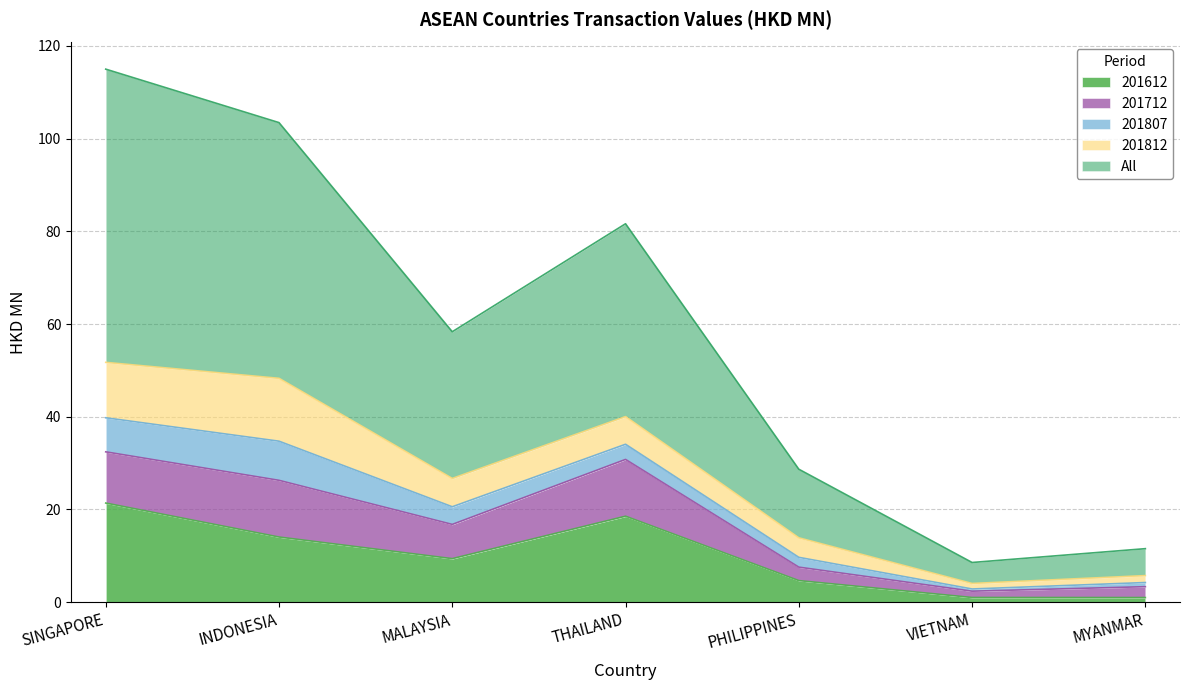

The value of 201612 at THAILAND is 33.3. True or false?

False